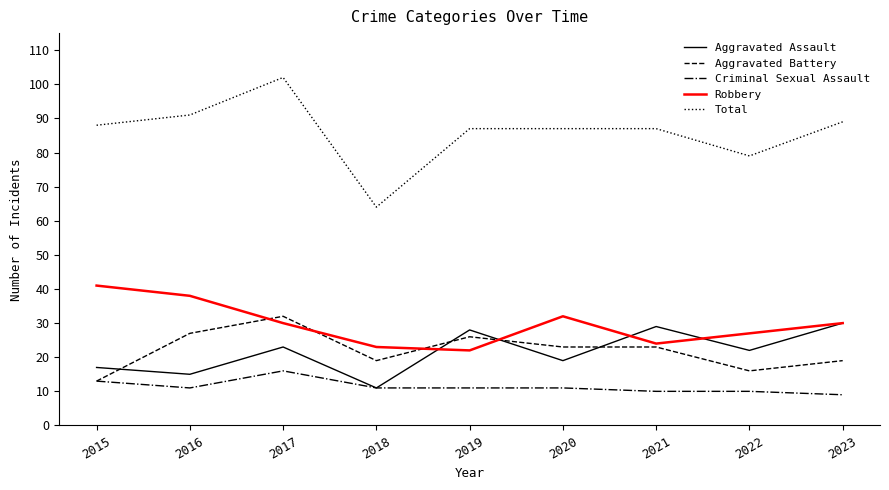

Which series has the largest total across all categories?

Total